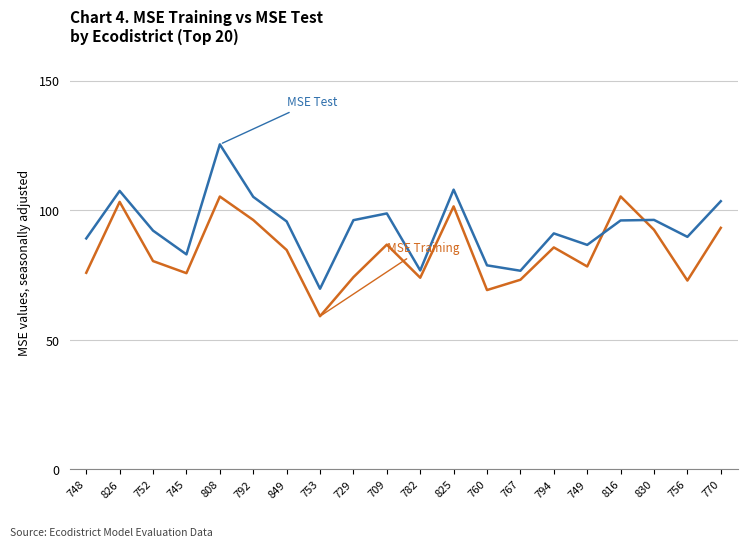

What position from the right is 745?

17